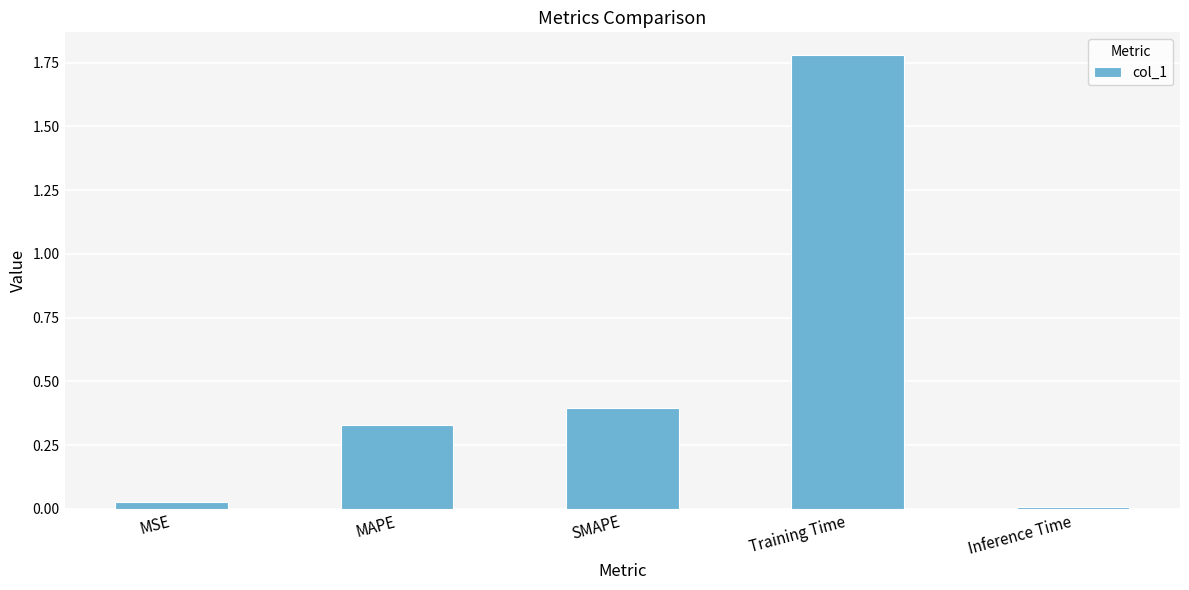

Which category has the highest value across all series?

Training Time